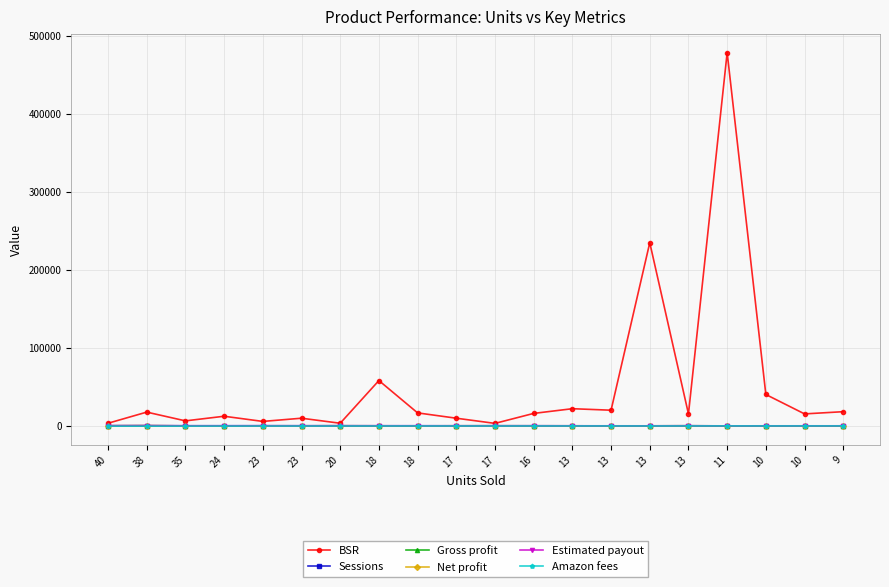

List the series in order of their peak value, lowest first.

Amazon fees, Sessions, Gross profit, Net profit, Estimated payout, BSR